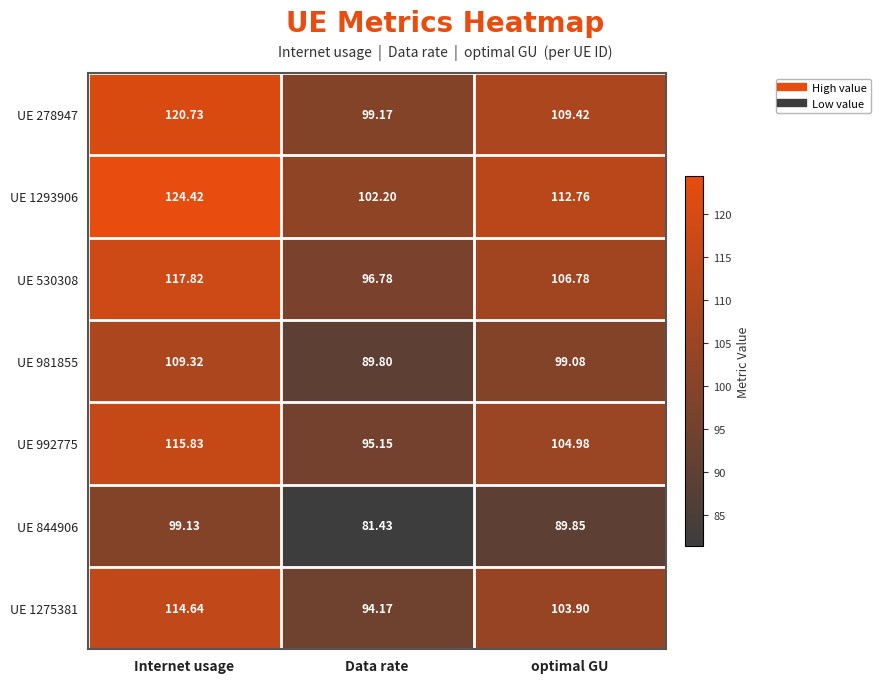

Rank the series by their maximum value, from lowest to highest.

UE 844906, UE 981855, UE 1275381, UE 992775, UE 530308, UE 278947, UE 1293906